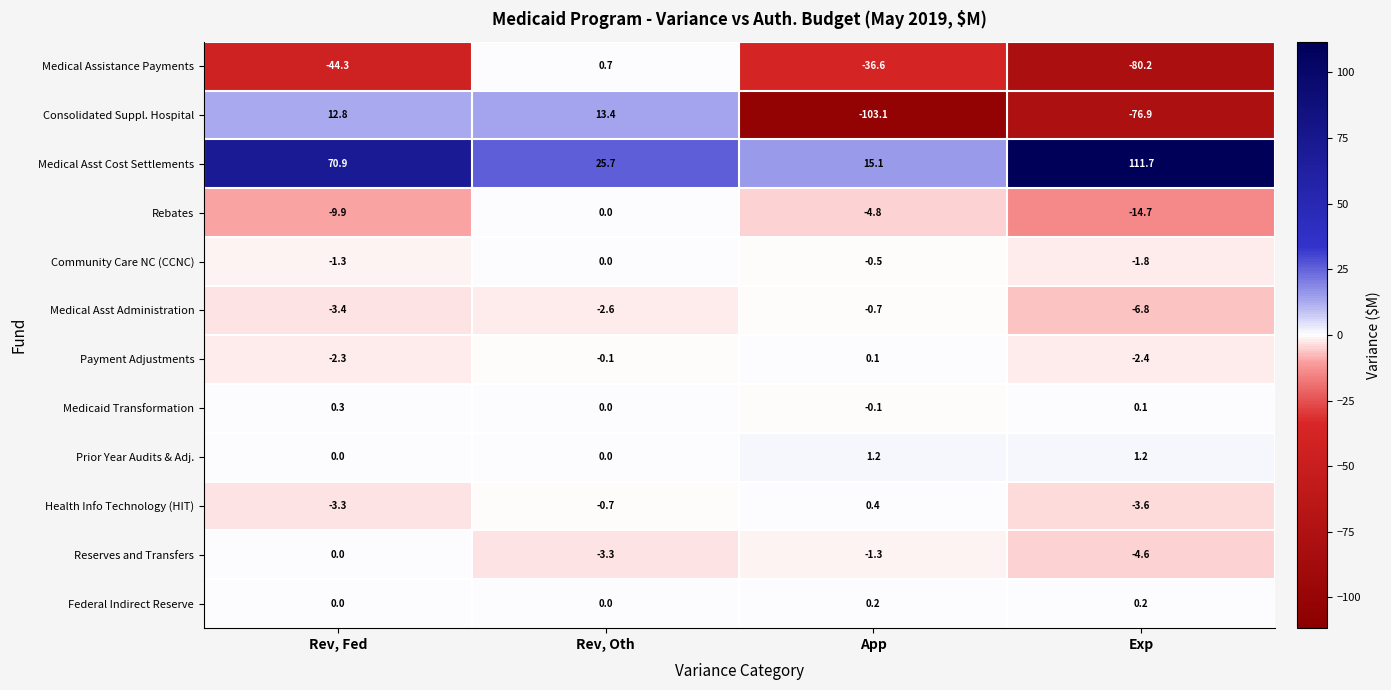

Which series has the widest spread of values?

Consolidated Suppl. Hospital